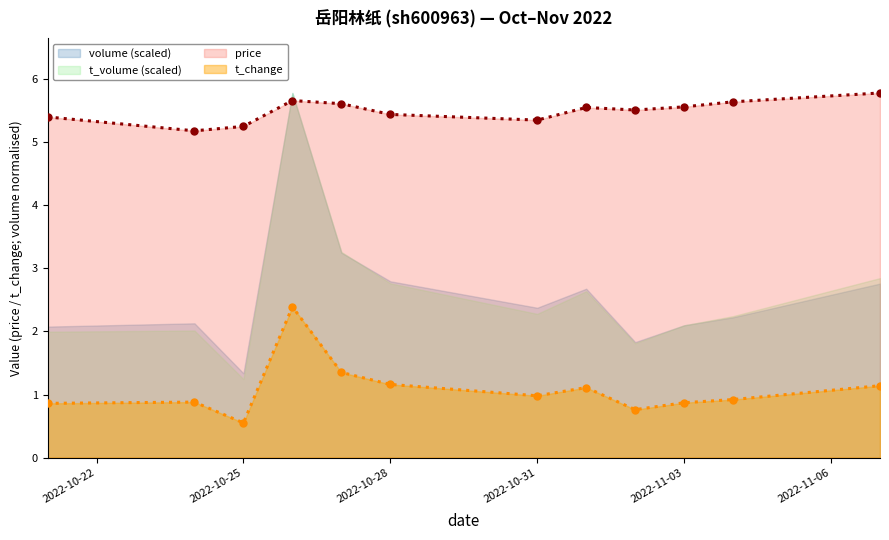

True or false: price has more than 0 points higher than both neighbors.

True